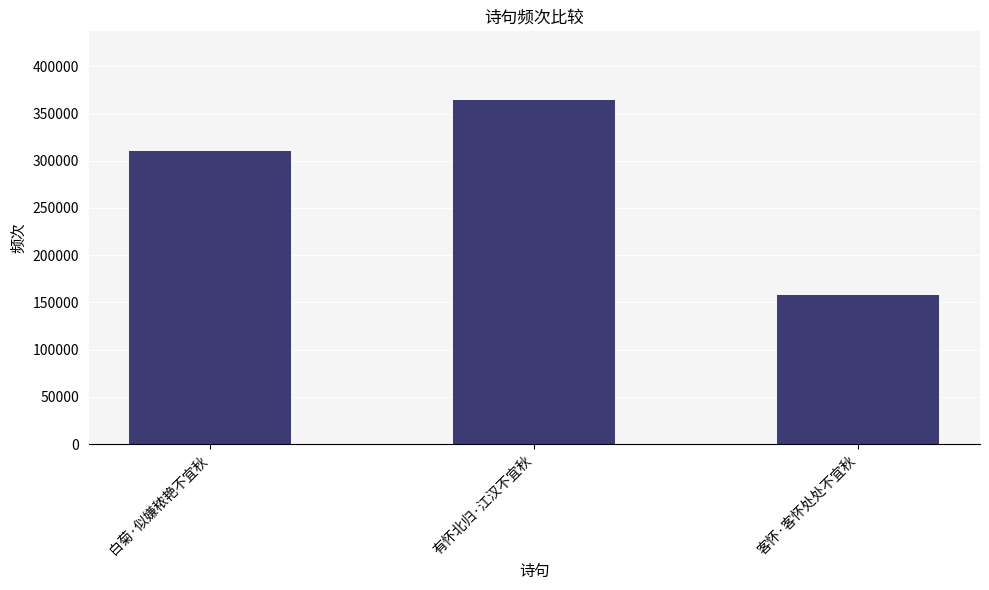

Approximately how many times larger is the value at 白菊·似嫌秾艳不宜秋 compared to 有怀北归·江汉不宜秋?

0.9